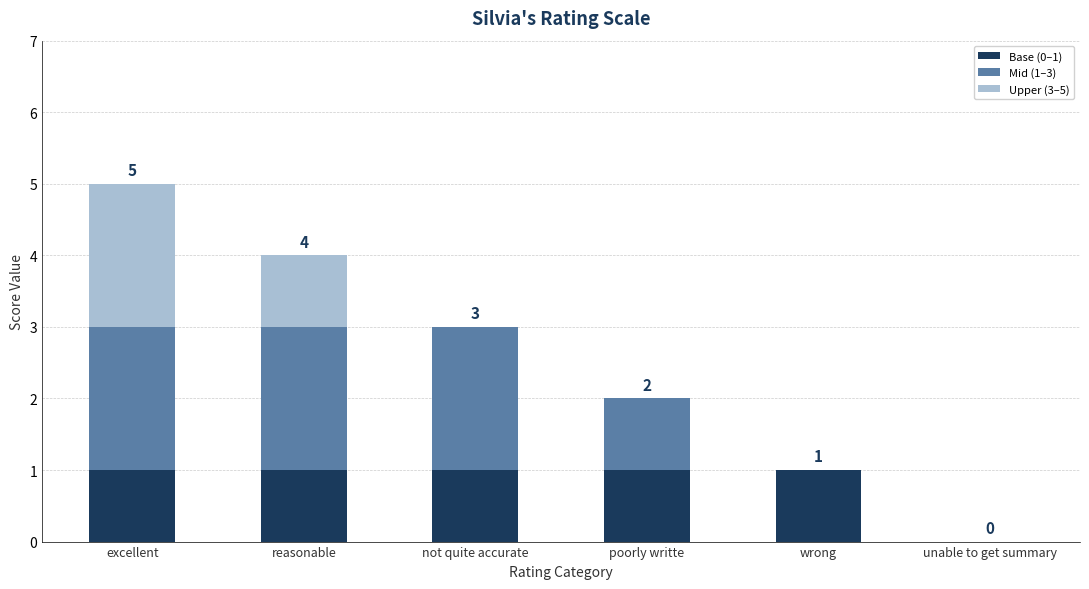

The Base (0–1) series shows 1 at not quite accurate. True or false?

True